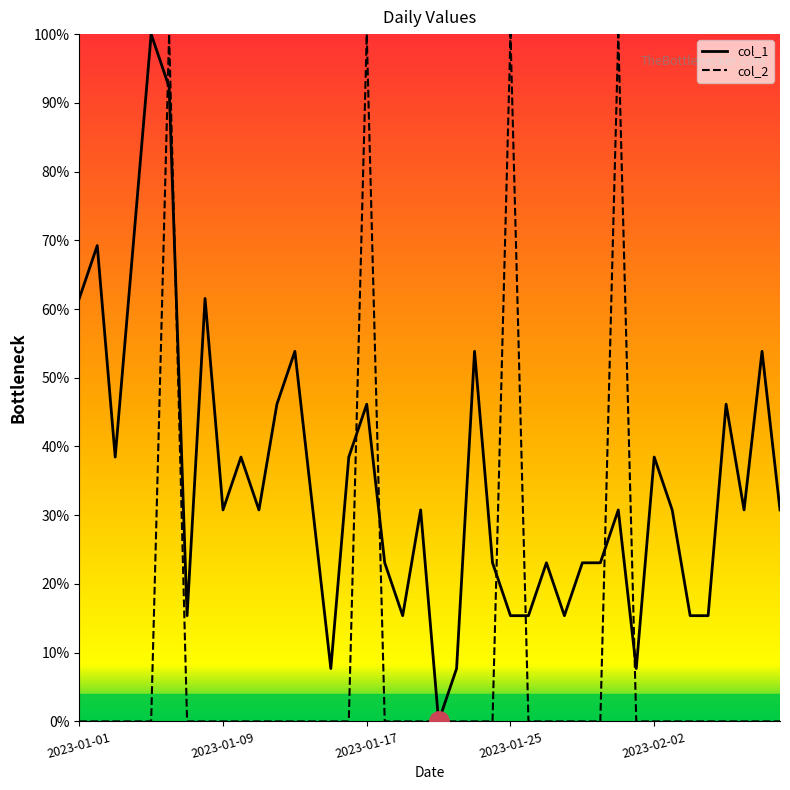

Count the number of categories in the chart.

40